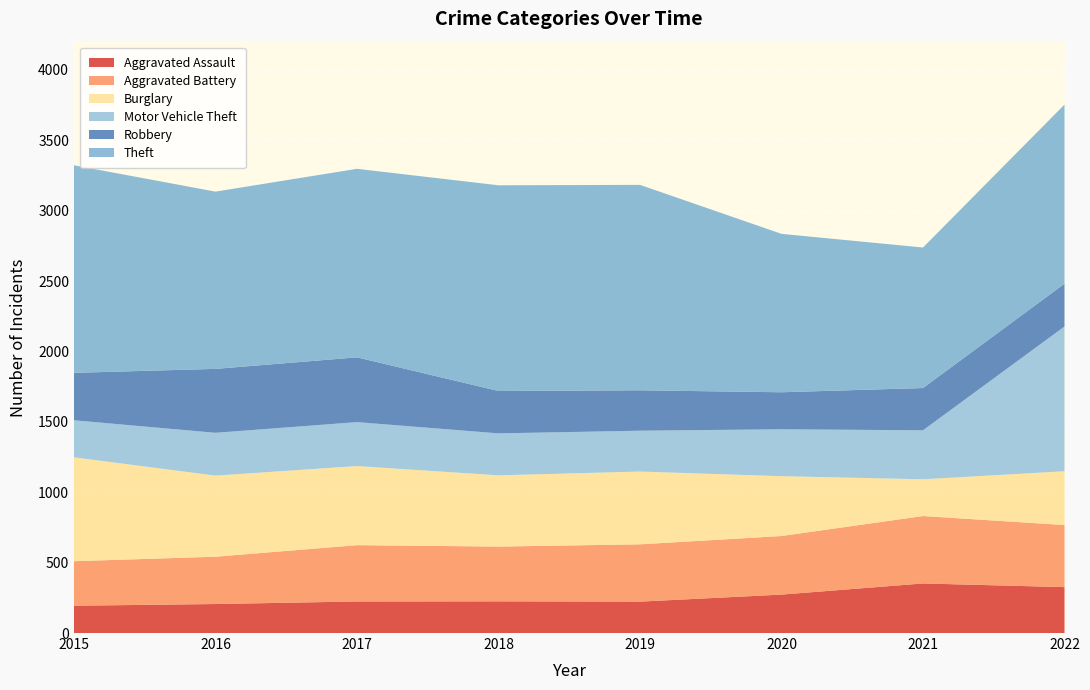

Reading right to left, transcribe all the data shown in this chart.

Aggravated Assault: 2022=326	2021=352	2020=273	2019=223	2018=225	2017=224	2016=206	2015=194
Aggravated Battery: 2022=441	2021=479	2020=416	2019=407	2018=389	2017=400	2016=336	2015=316
Burglary: 2022=382	2021=261	2020=425	2019=517	2018=506	2017=562	2016=576	2015=738
Motor Vehicle Theft: 2022=1028	2021=348	2020=333	2019=290	2018=298	2017=312	2016=304	2015=263
Robbery: 2022=304	2021=300	2020=263	2019=287	2018=301	2017=460	2016=454	2015=337
Theft: 2022=1272	2021=998	2020=1125	2019=1459	2018=1461	2017=1339	2016=1259	2015=1474